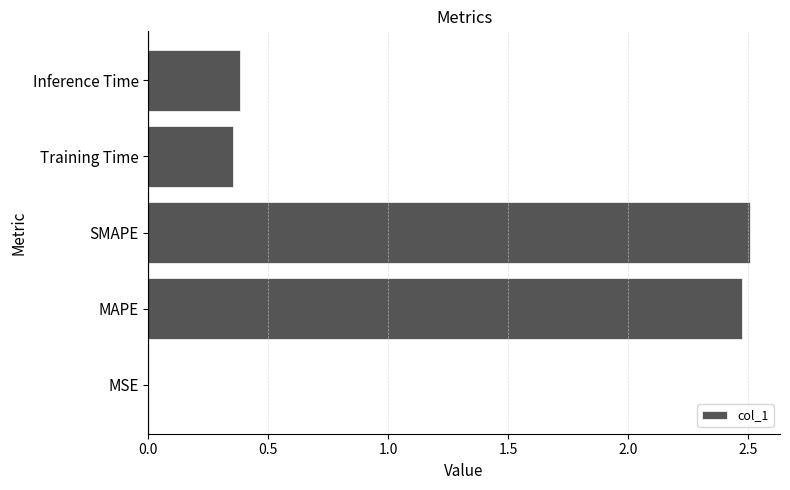

Between Inference Time and MAPE, which is larger?

MAPE